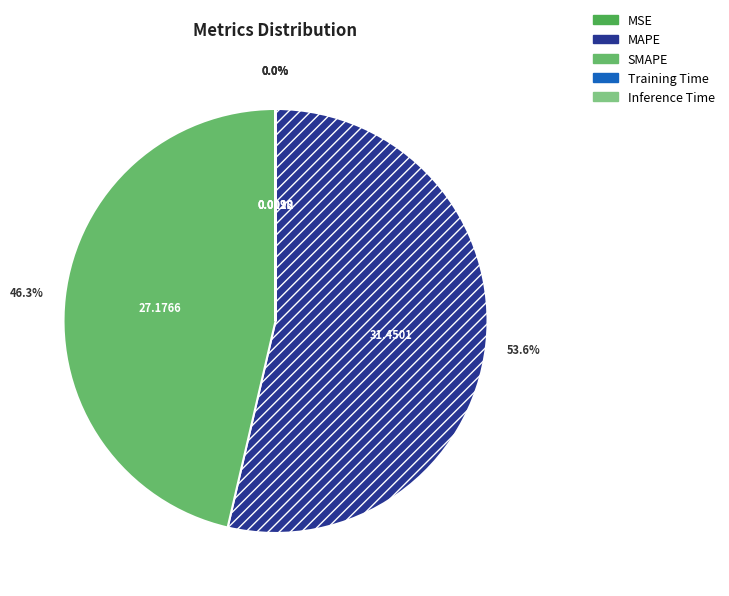

True or false: MSE accounts for 0% of the total.

True